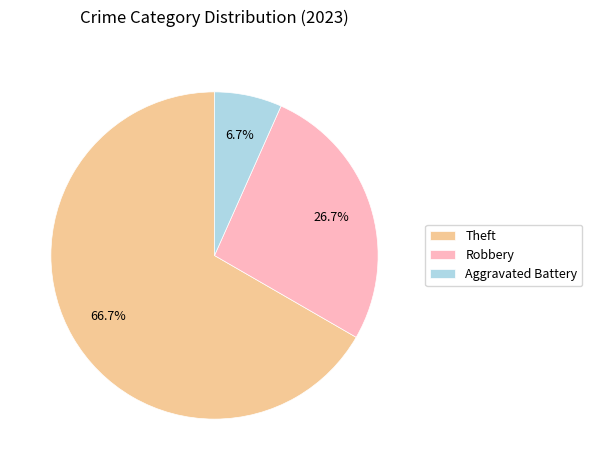

To the nearest percent, what is the difference between the largest and smallest slice percentages?

60%